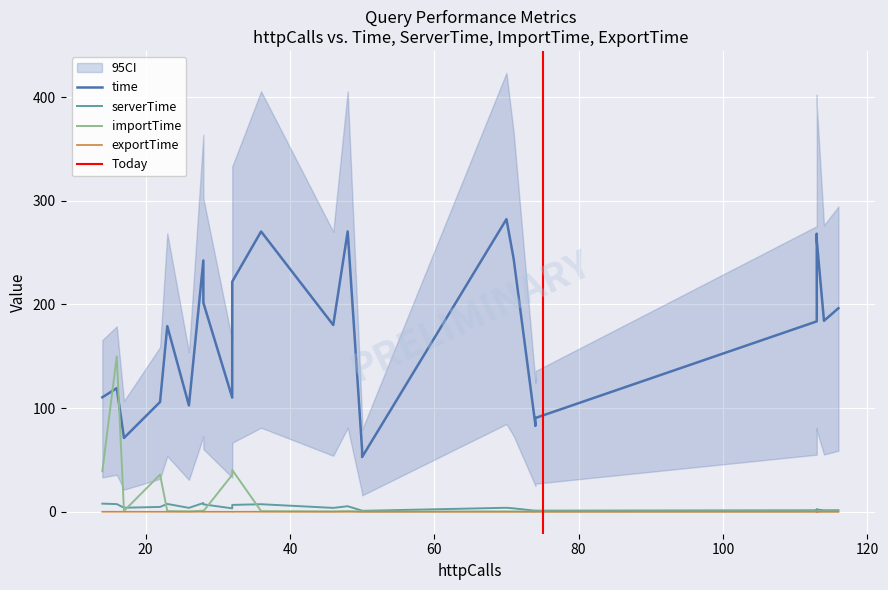

What is the difference between the maximum and minimum values in the serverTime series?

7.5